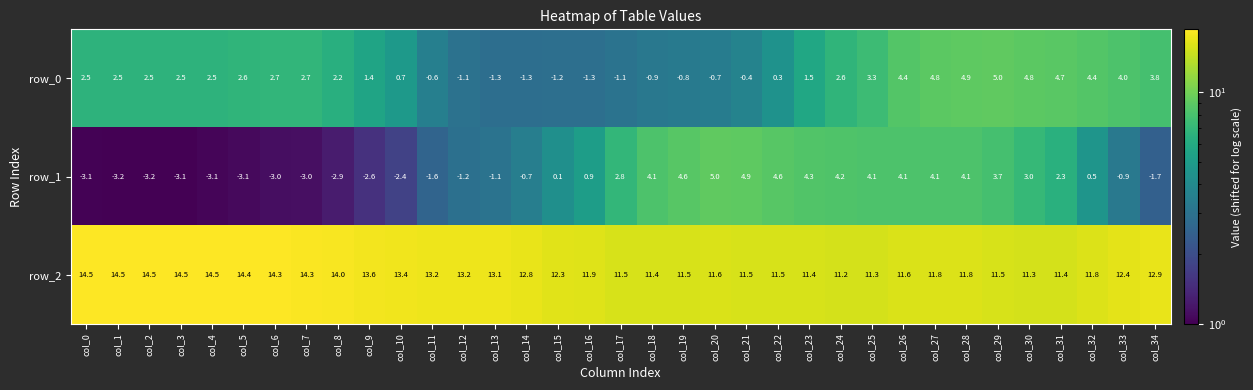

What is the minimum value shown in the chart?

-3.2